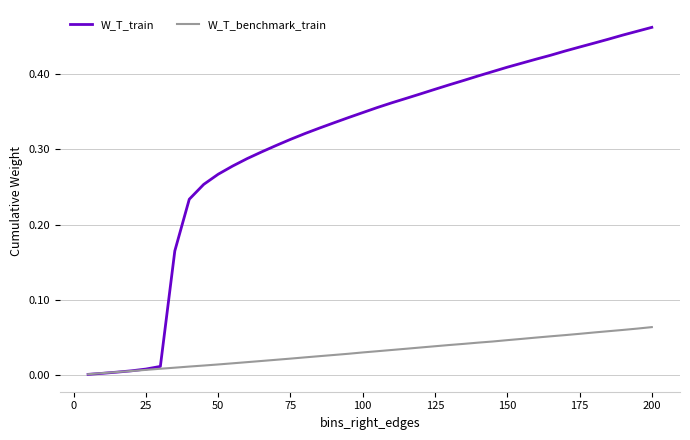

Which series has the widest spread of values?

W_T_train